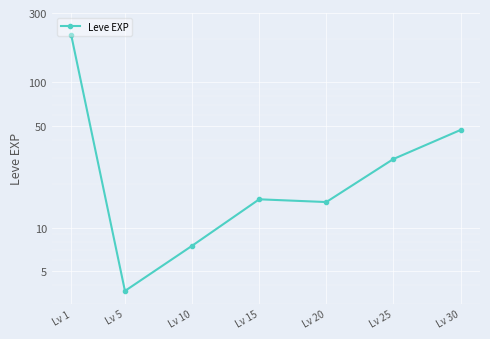

List the labels in order of value, largest first.

Lv 1, Lv 30, Lv 25, Lv 15, Lv 20, Lv 10, Lv 5